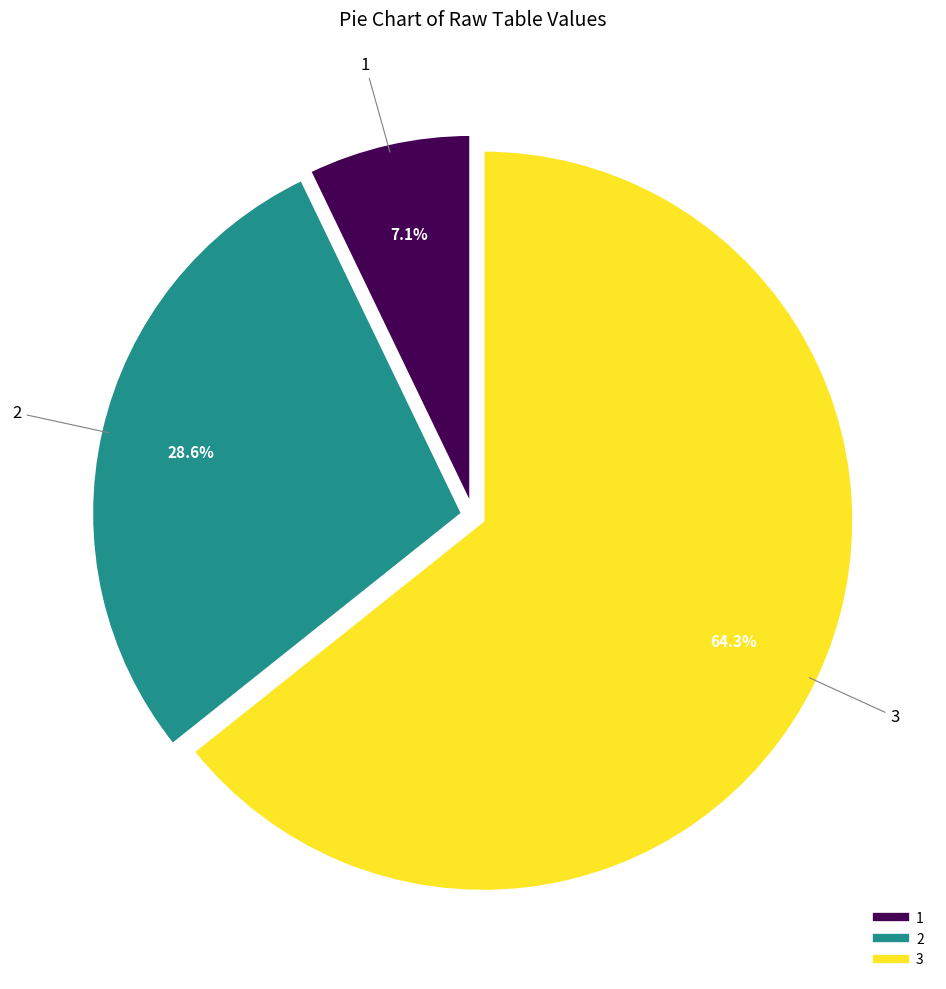

True or false: 2 accounts for 29% of the total.

True